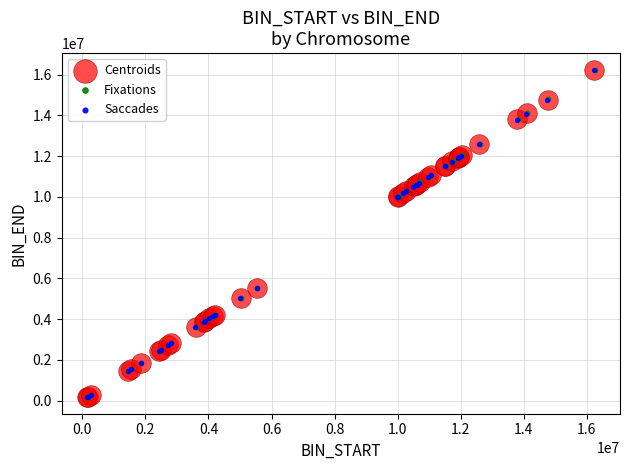

What are all the series names shown in the legend?

Centroids, Fixations, Saccades